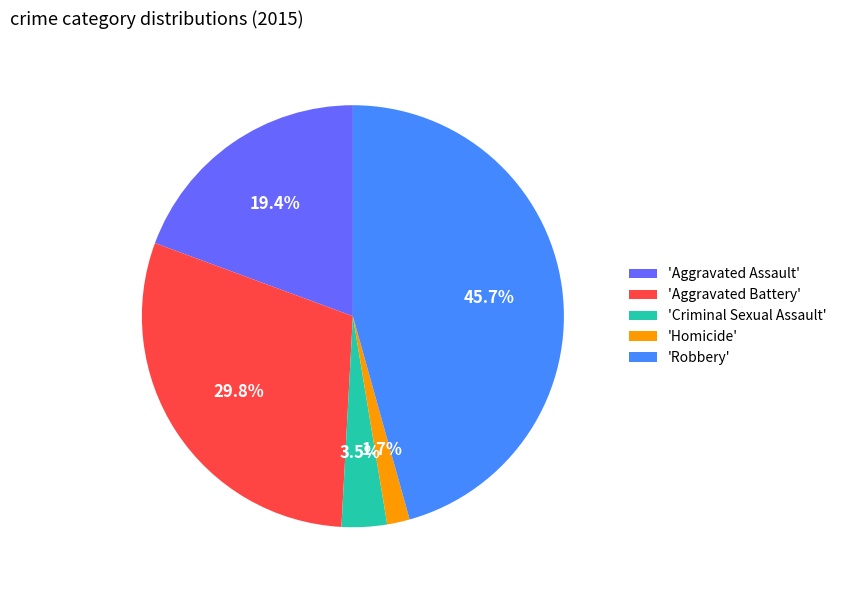

Is the sum of 'Aggravated Assault' and 'Criminal Sexual Assault' greater than half?

No